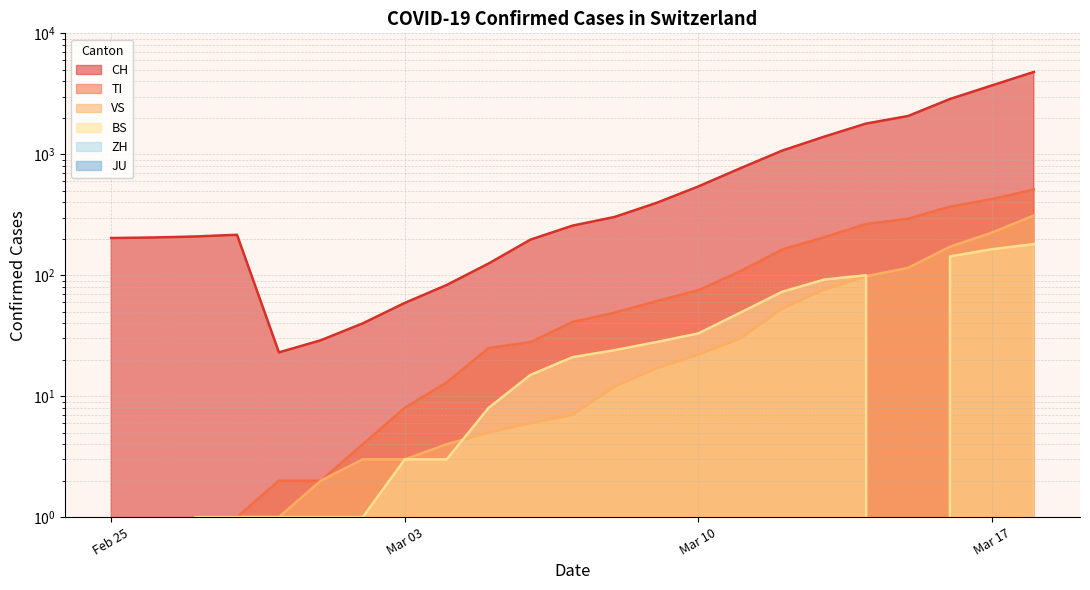

At which label does VS reach its minimum?

2020-02-25